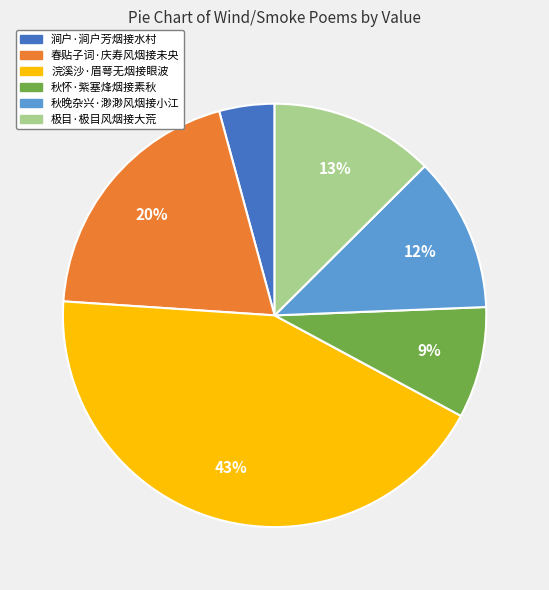

Rank the categories by value from lowest to highest.

涧户·涧户芳烟接水村, 秋怀·紫塞烽烟接素秋, 秋晚杂兴·渺渺风烟接小江, 极目·极目风烟接大荒, 春贴子词·庆寿风烟接未央, 浣溪沙·眉萼无烟接眼波